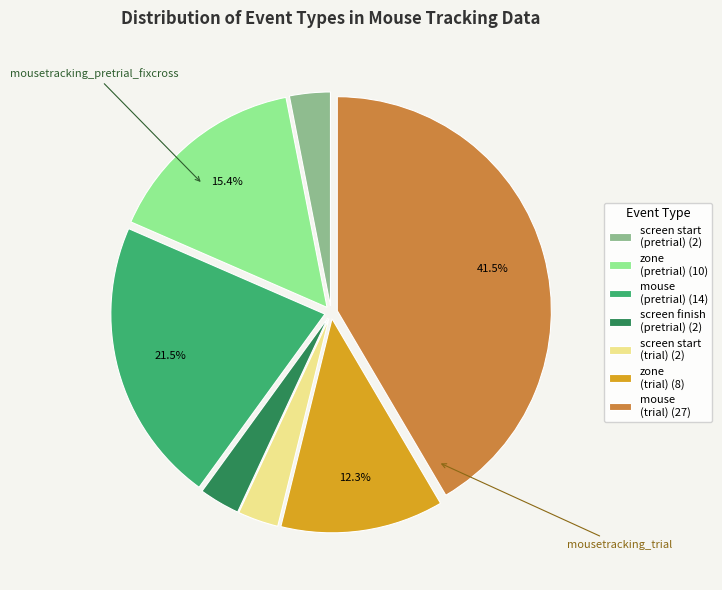

Count the number of slices in the pie.

7